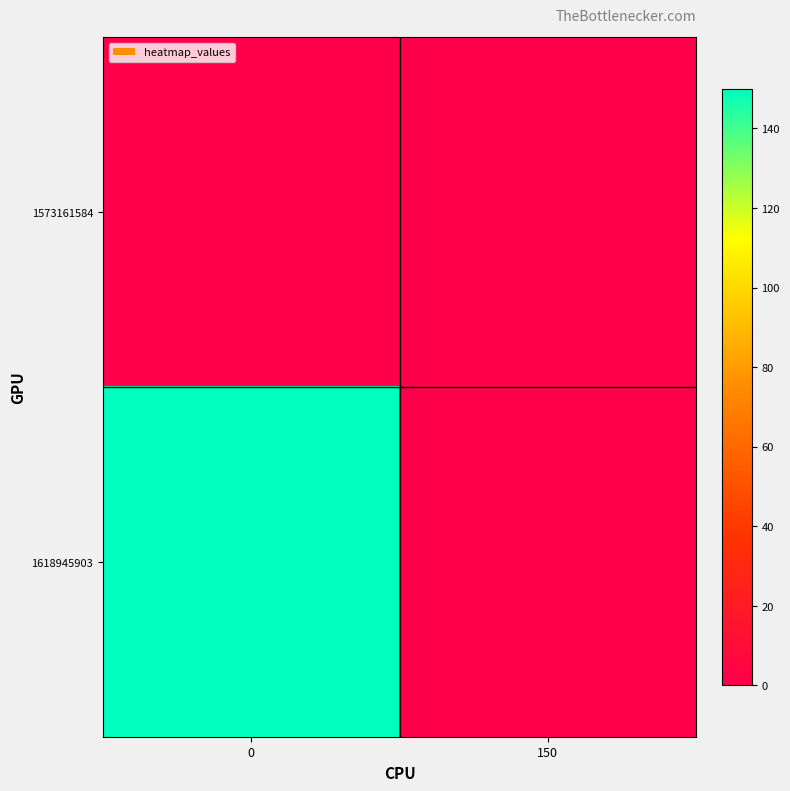

Reading right to left, what are all the values shown in this chart?

1573161584: 150=0	0=0
1618945903: 150=0	0=150